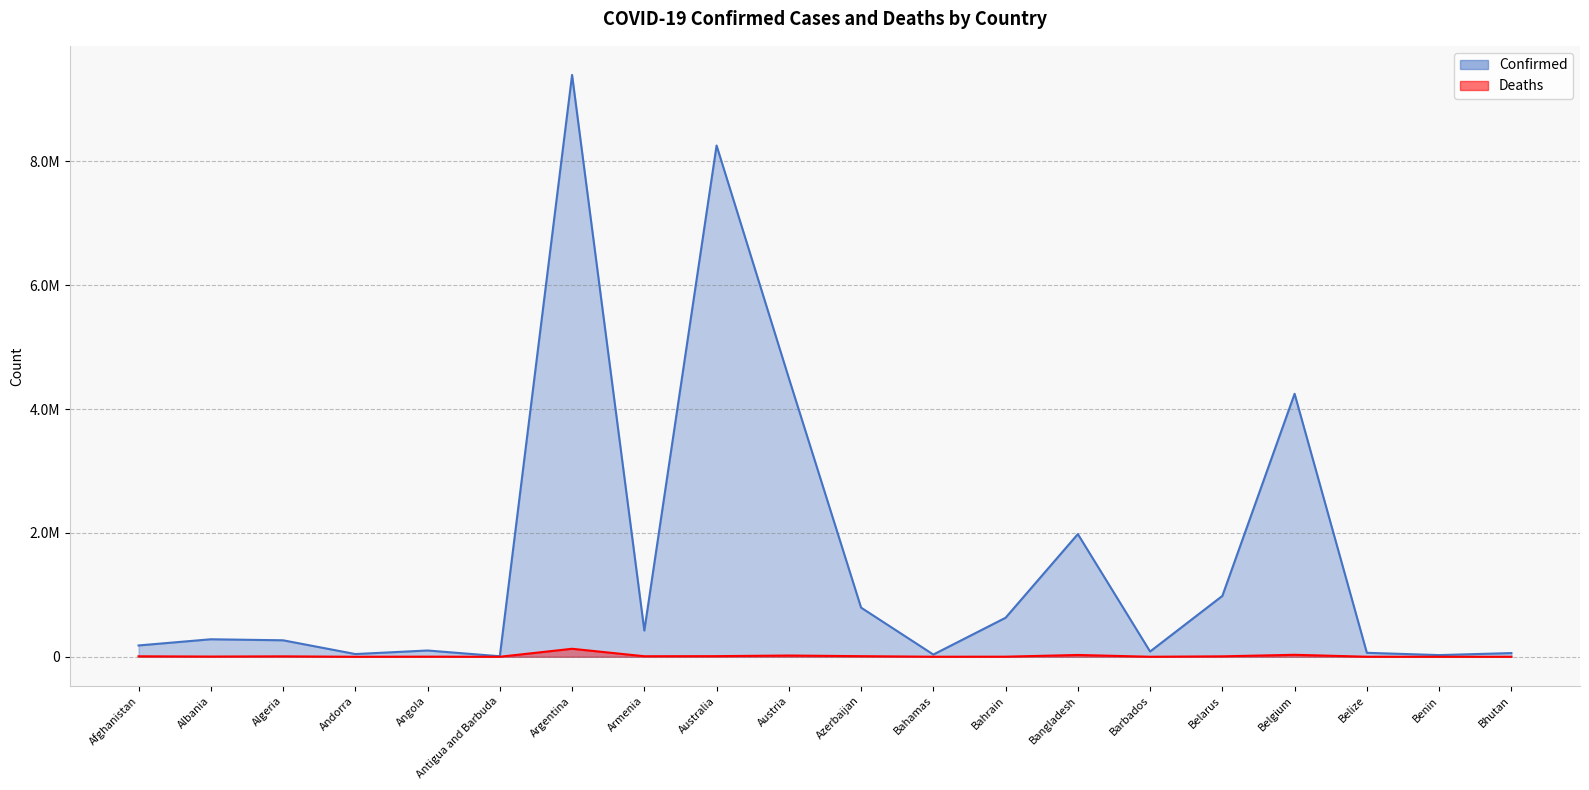

At which category does Deaths reach its first local valley?

Albania